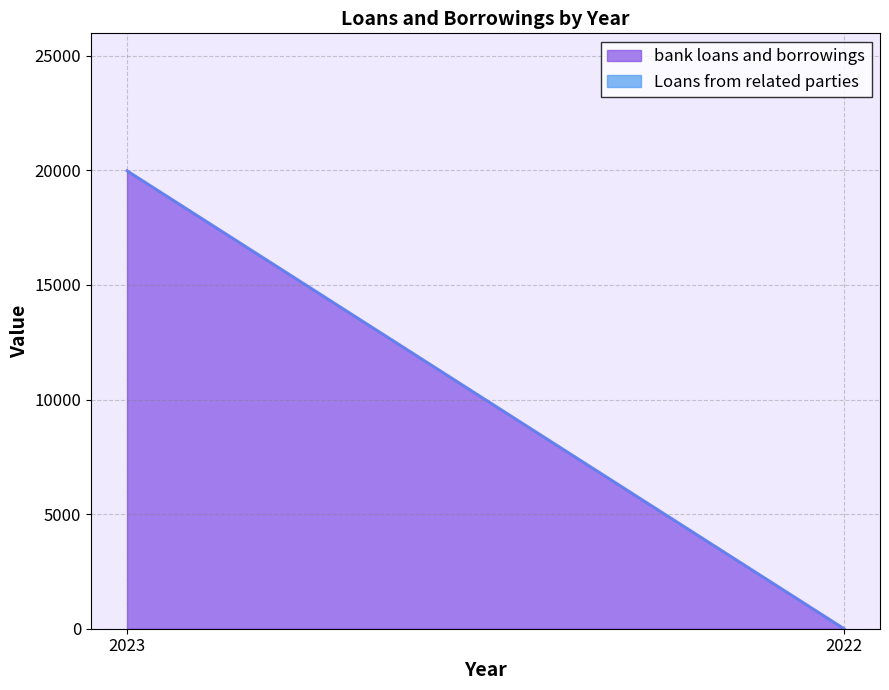

What are all the series names shown in the legend?

bank loans and borrowings, Loans from related parties